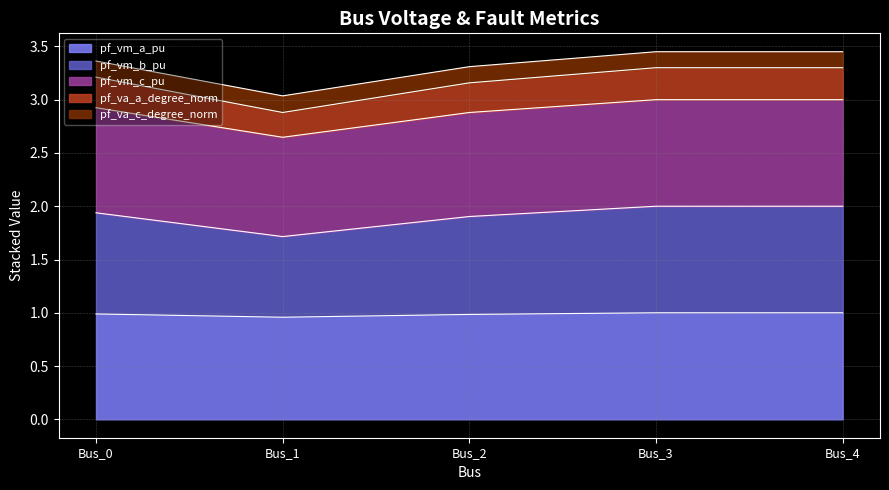

The value of pf_vm_a_pu at Bus_1 is 1.5. True or false?

False